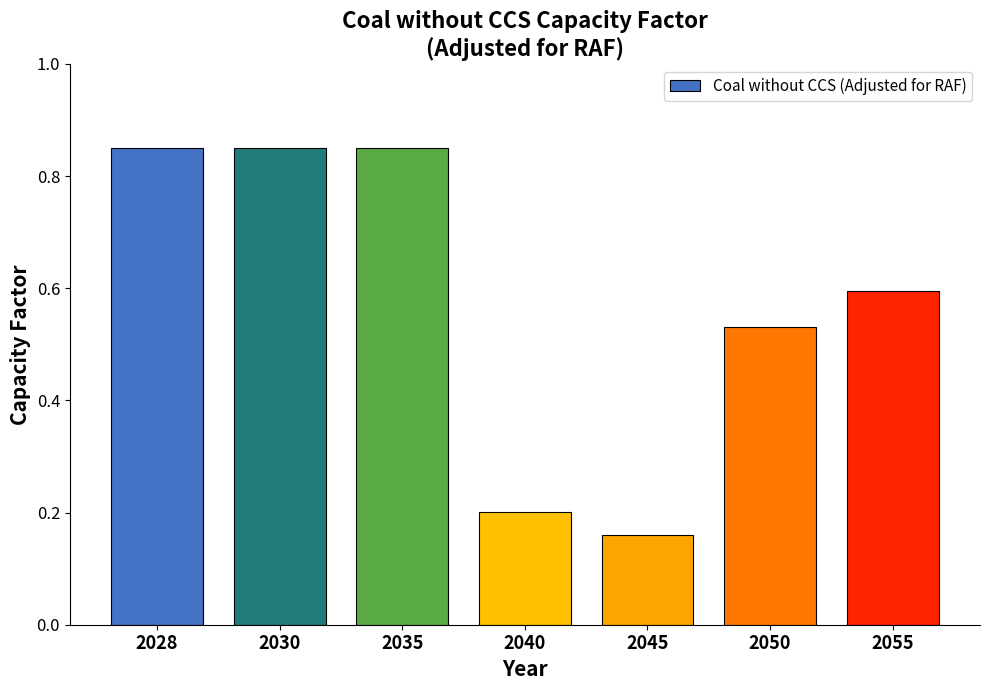

Between 2030 and 2045, which is larger?

2030